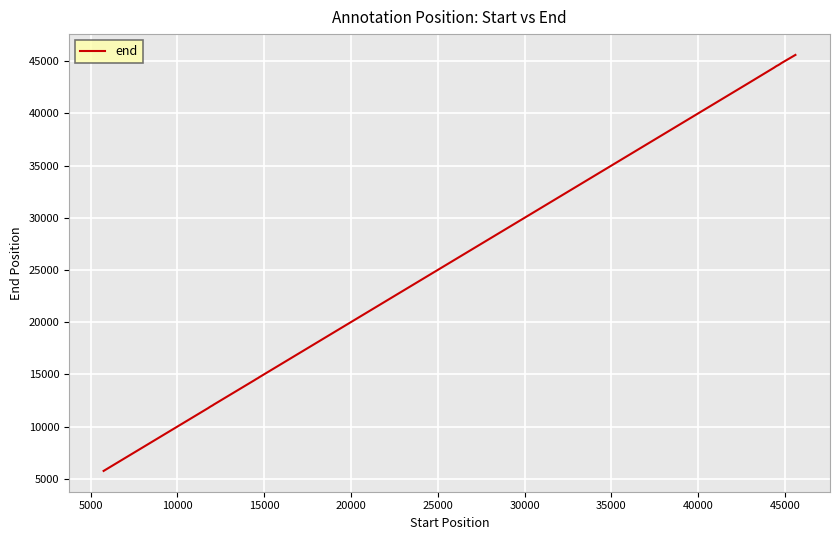

What is the difference between the maximum and minimum values?

39857